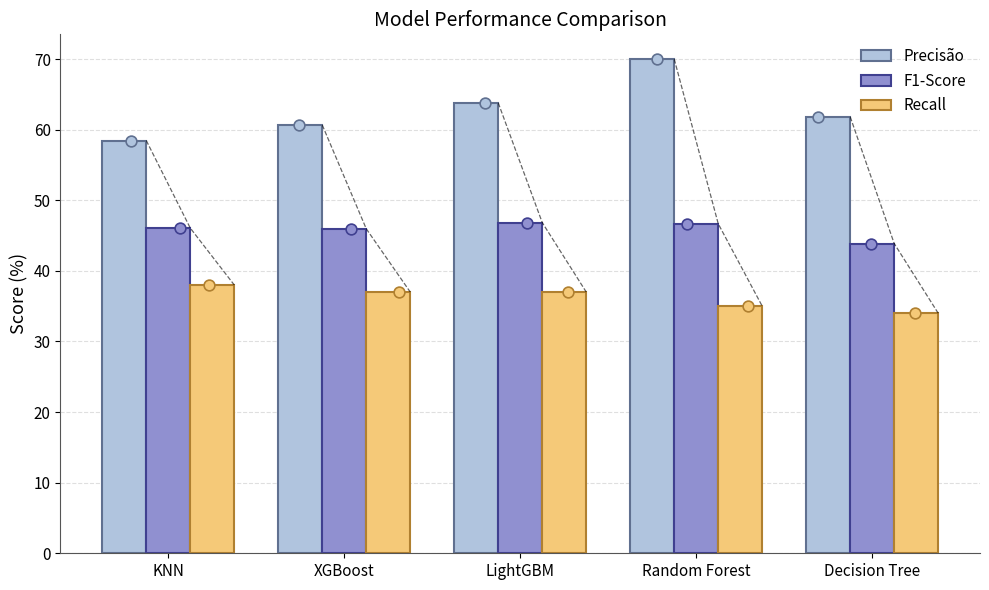

At how many categories does at least one series exceed 50?

5